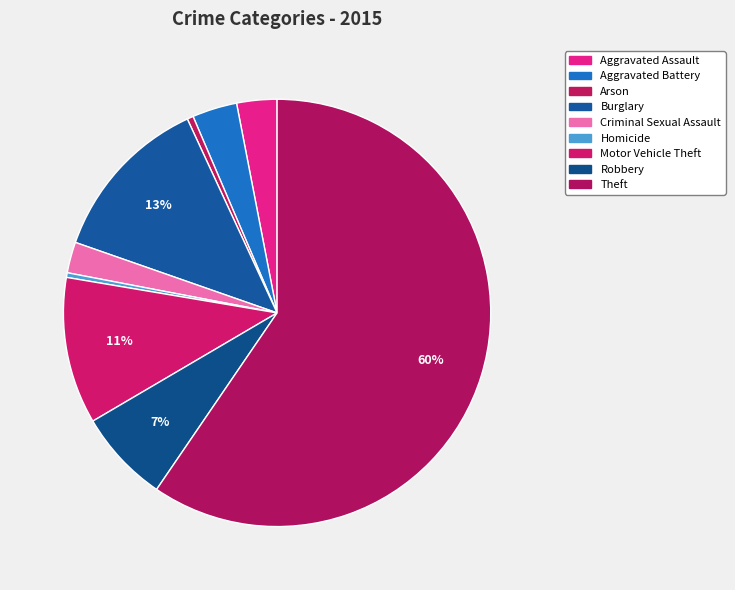

True or false: Robbery accounts for 7% of the total.

True